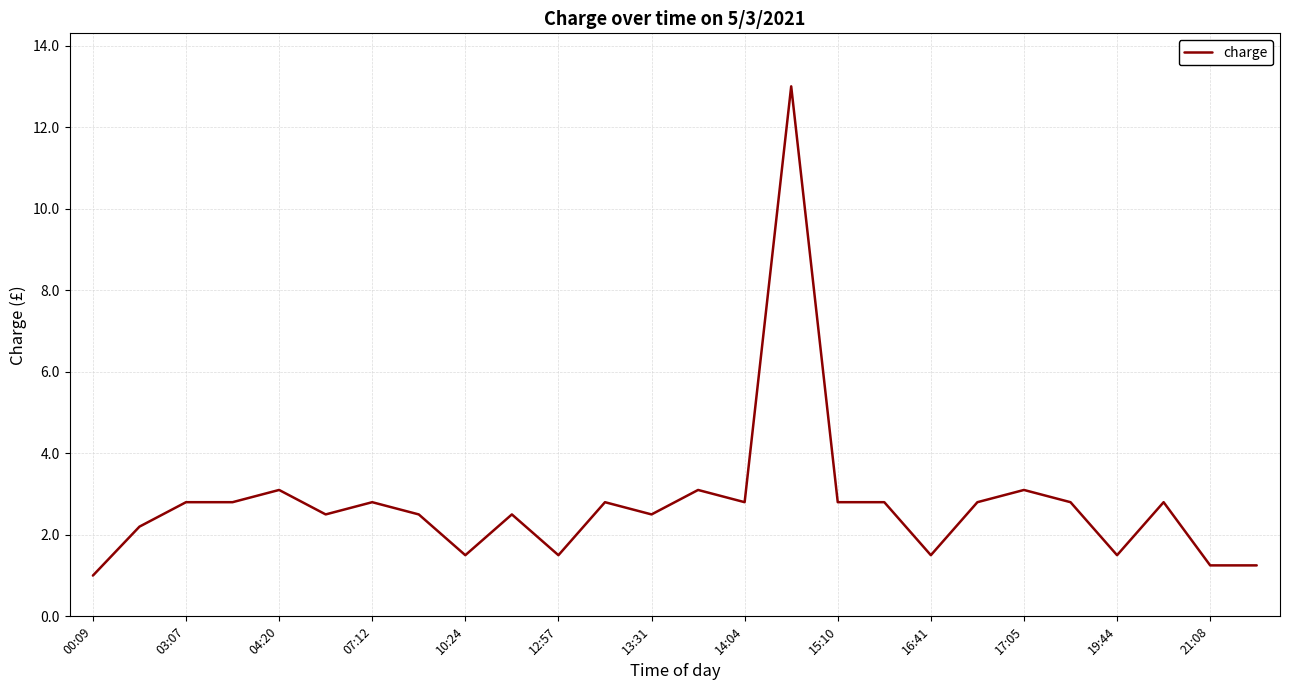

What value does the data have at 15:10?

2.8